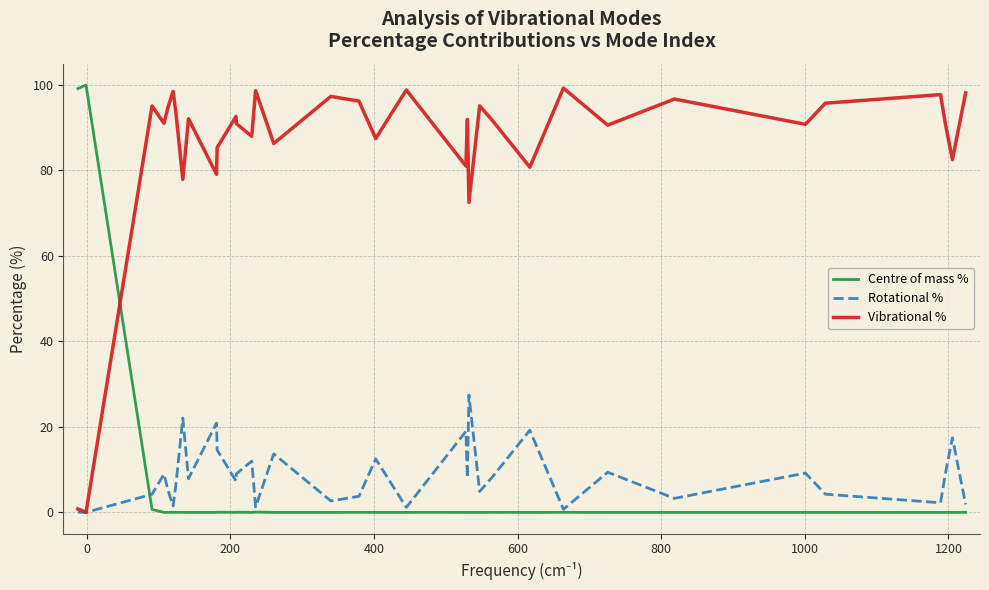

Which series ends up on top after the final intersection of Vibrational % and Centre of mass %?

Vibrational %